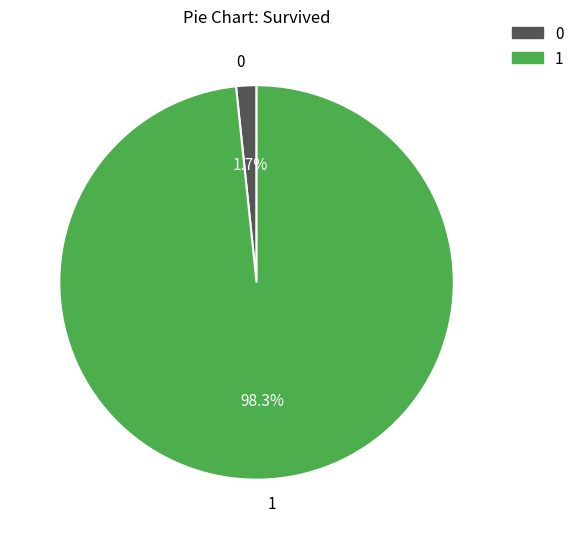

What portion of the pie excludes 0?

98.3%